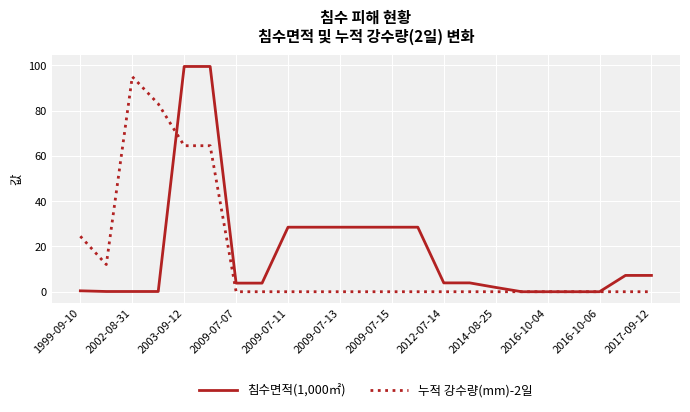

List the series in order of their peak value, highest first.

침수면적(1,000㎡), 누적 강수량(mm)-2일